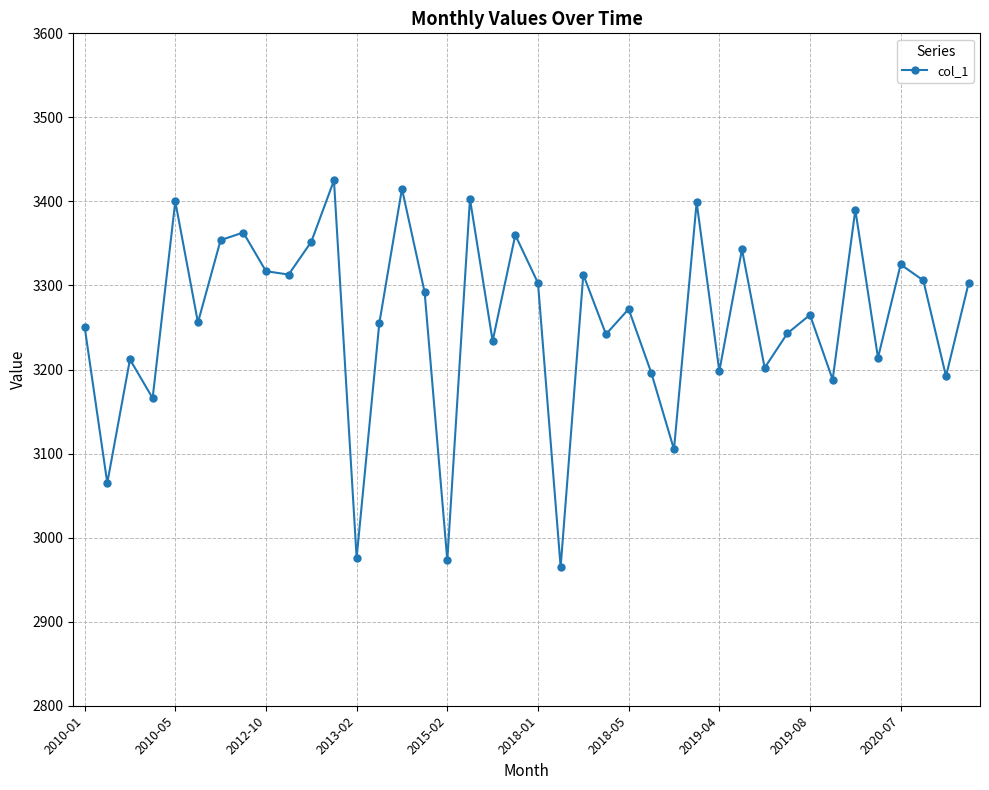

What is the maximum value shown in the chart?

3425